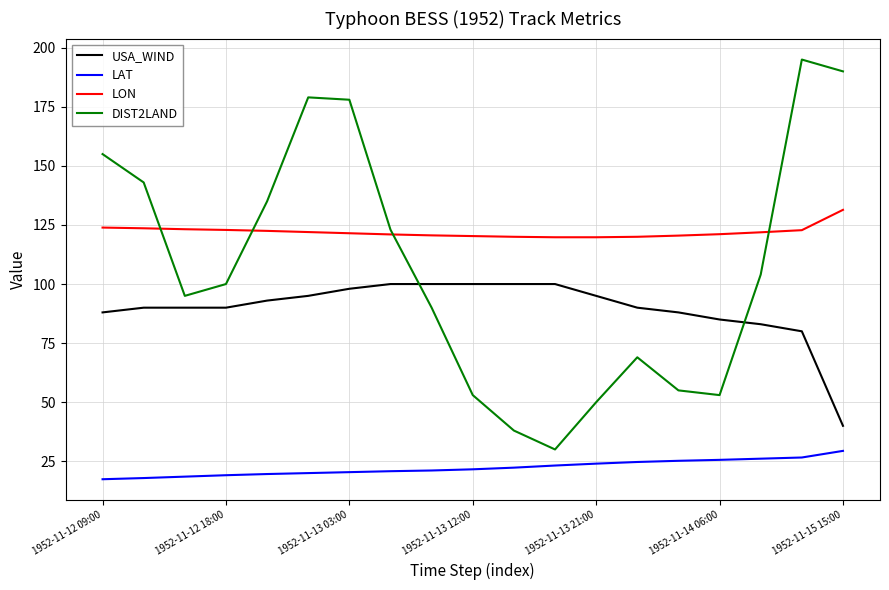

What is the smallest value displayed?

17.4